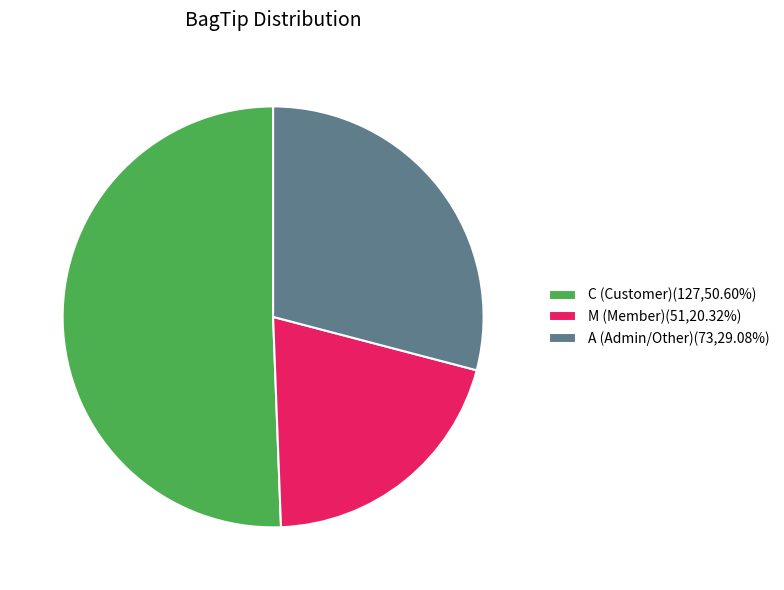

Between C and A, which is larger?

C